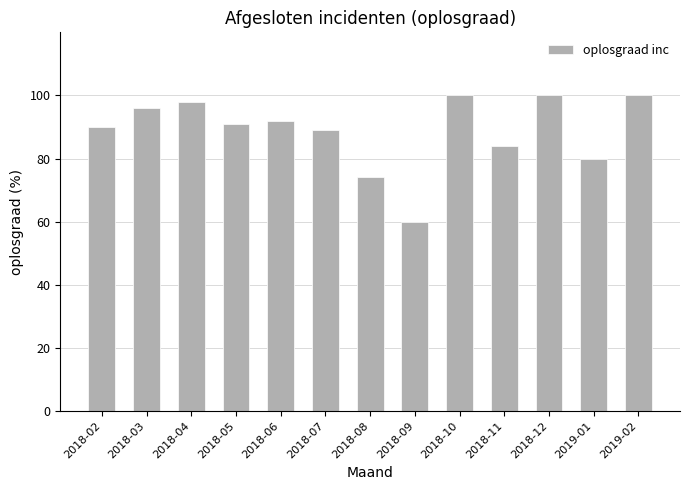

Approximately how many times larger is the value at 2018-03 compared to 2018-12?

1.0